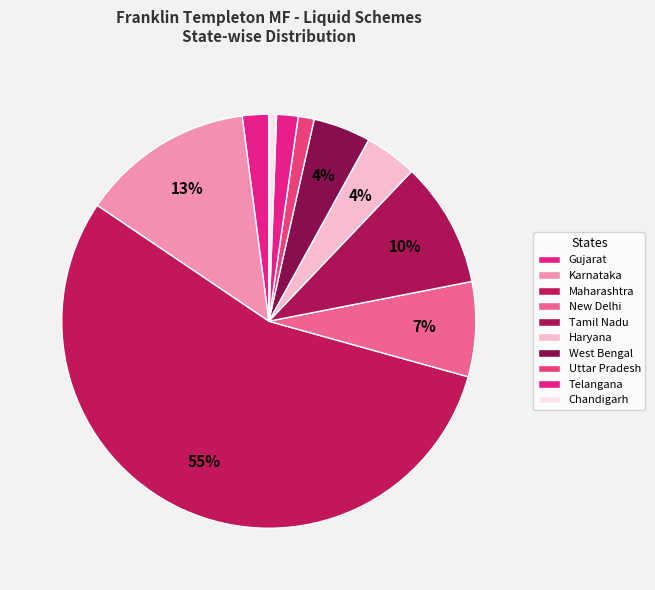

Is there any slice that represents more than half of the pie?

Yes